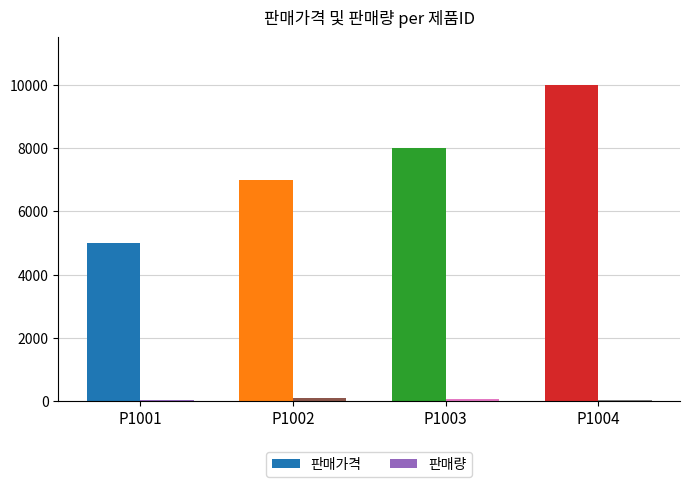

What is the minimum value for 판매량?

48